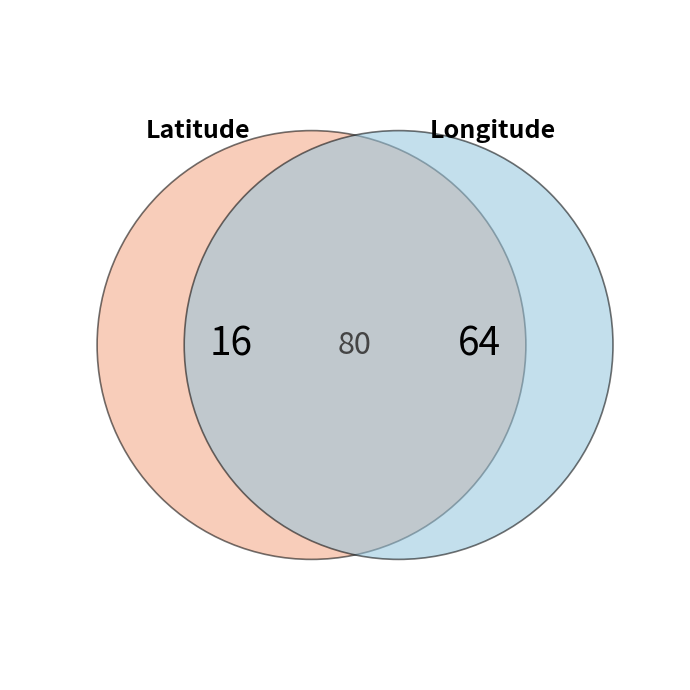

Rank the categories by value from lowest to highest.

Latitude, Longitude